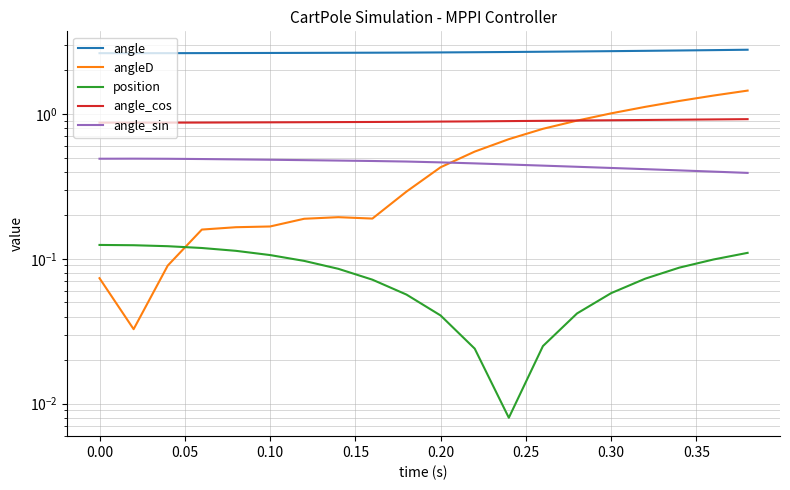

What are all the series names shown in the legend?

angle, angleD, position, angle_cos, angle_sin